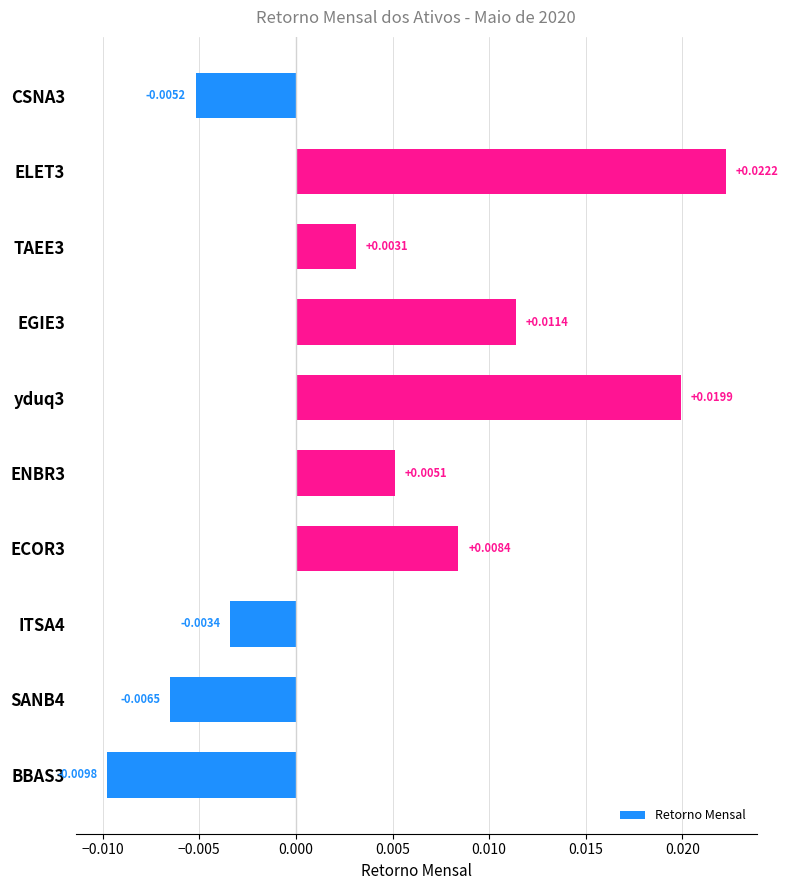

List the labels in order of value, largest first.

ELET3, yduq3, EGIE3, ECOR3, ENBR3, TAEE3, ITSA4, CSNA3, SANB4, BBAS3